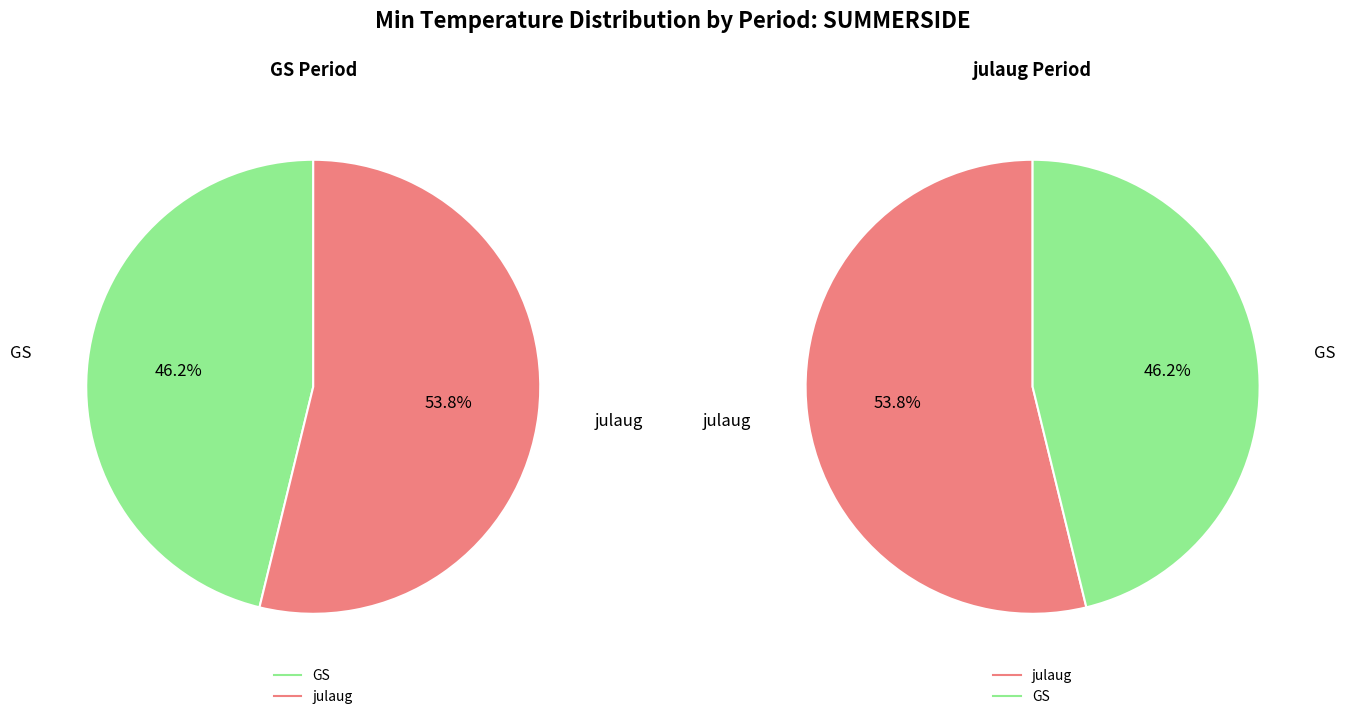

Is it true that GS is 36% of the pie?

False